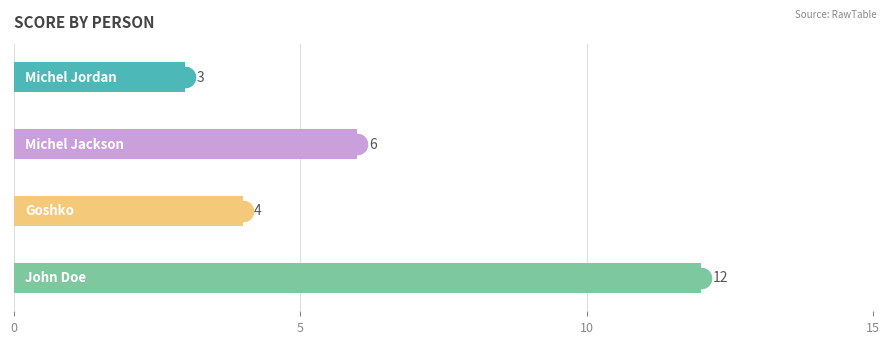

Does the chart contain any negative values?

No